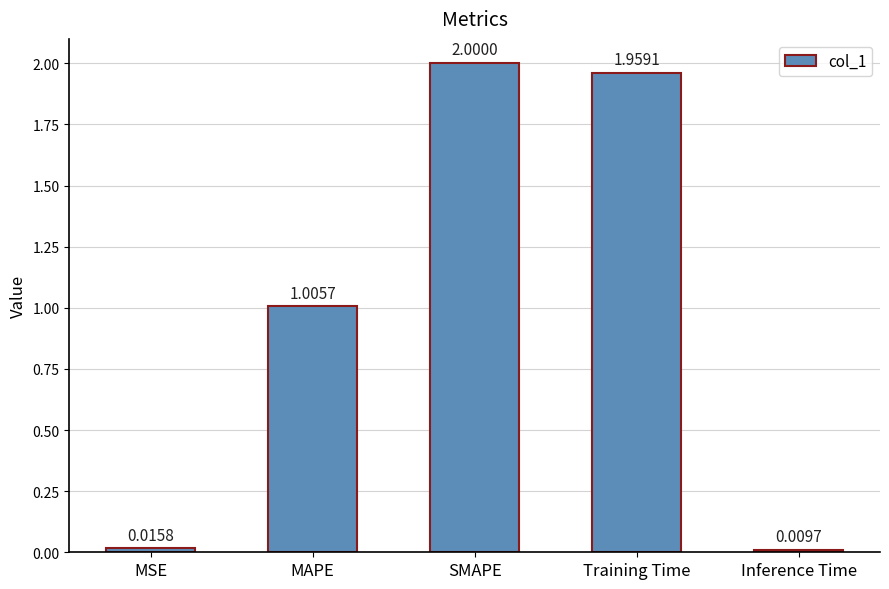

Are the bars horizontal?

No